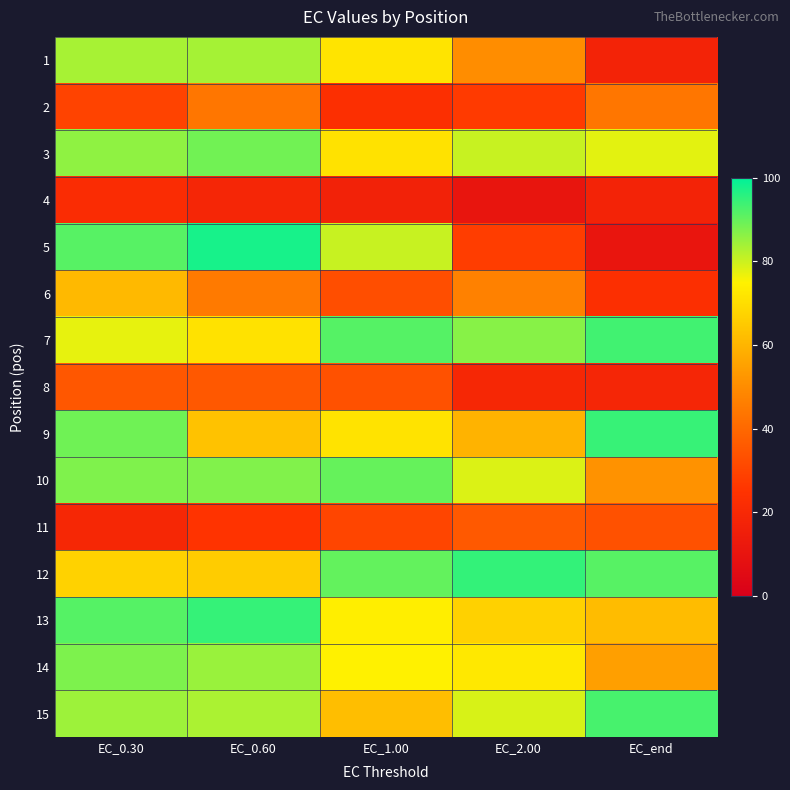

At how many categories does at least one series exceed 57?

5